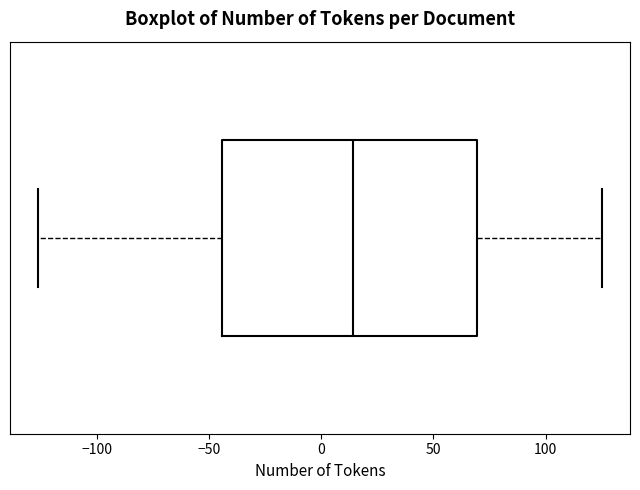

Read this box plot against the x-axis: the position of the median line, the range covered by the box, and the ends of both whiskers. The values are not printed on the chart, so give them approximately, as read against the axis.

median 15, box -45 to 70, whiskers -125 to 125